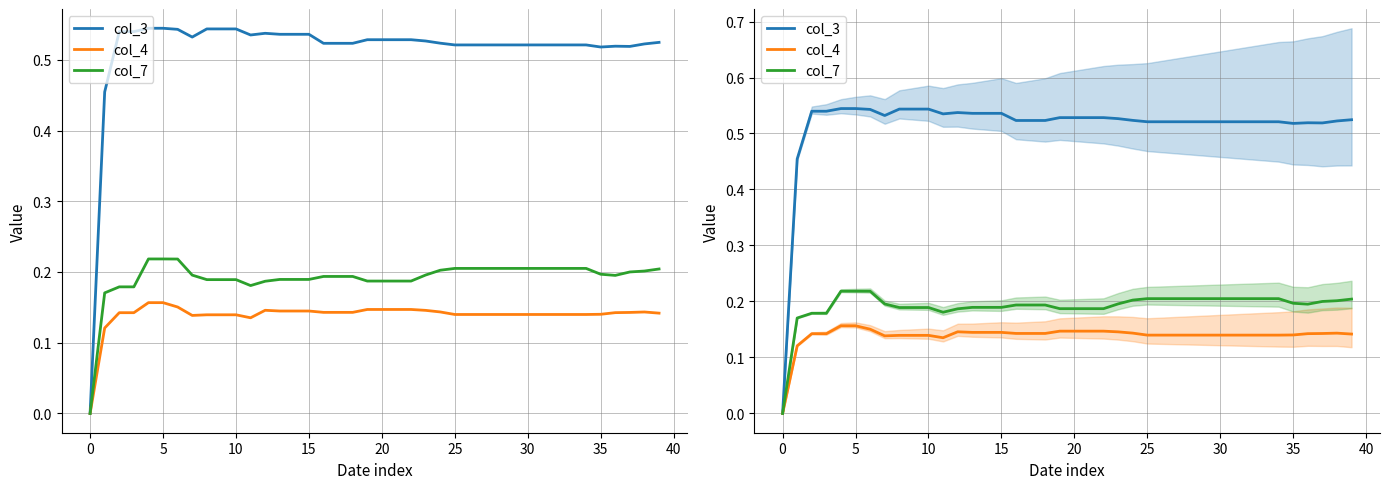

What are all the series names shown in the legend?

col_3, col_4, col_7